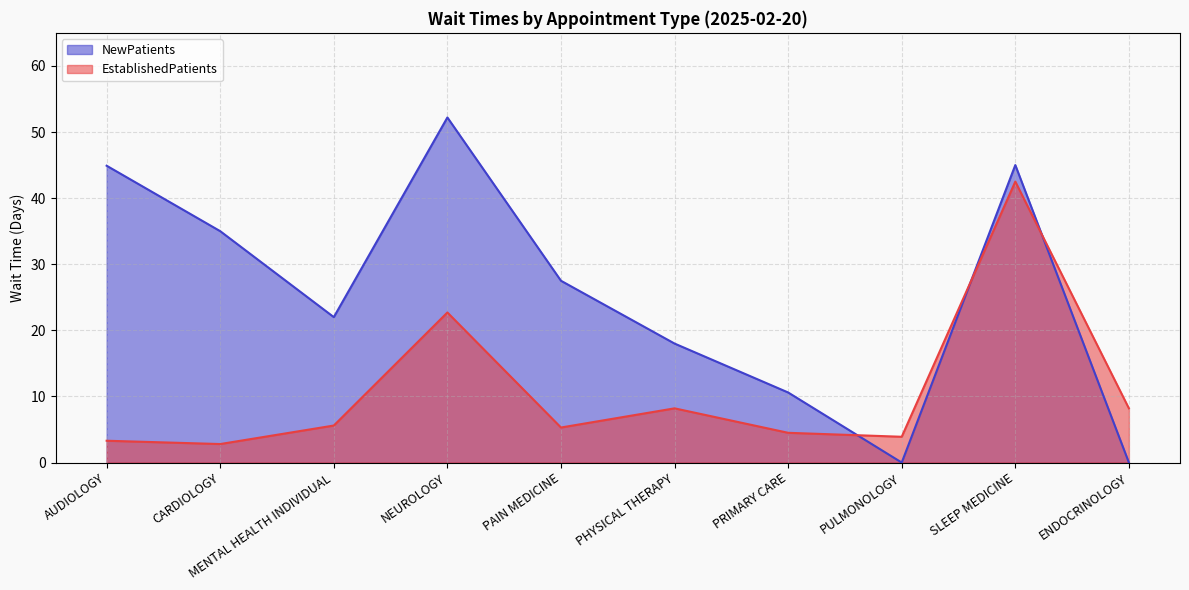

Reading left to right, list all the values displayed in this chart.

EstablishedPatients: AUDIOLOGY=3.3	CARDIOLOGY=2.8	MENTAL HEALTH INDIVIDUAL=5.6	NEUROLOGY=22.7	PAIN MEDICINE=5.3	PHYSICAL THERAPY=8.2	PRIMARY CARE=4.5	PULMONOLOGY=3.9	SLEEP MEDICINE=42.5	ENDOCRINOLOGY=8.2
NewPatients: AUDIOLOGY=44.9	CARDIOLOGY=35.0	MENTAL HEALTH INDIVIDUAL=22.0	NEUROLOGY=52.2	PAIN MEDICINE=27.5	PHYSICAL THERAPY=18.0	PRIMARY CARE=10.6	PULMONOLOGY=0.0	SLEEP MEDICINE=45.0	ENDOCRINOLOGY=0.0